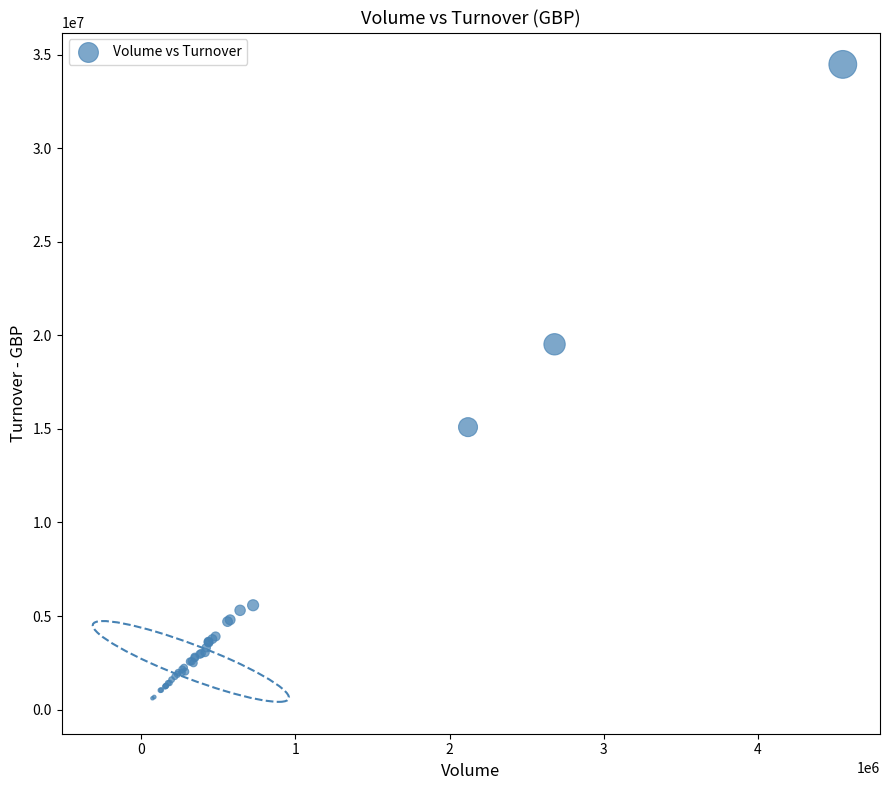

What Y value in the scatter plot is closest to 17544654?

19524365.2